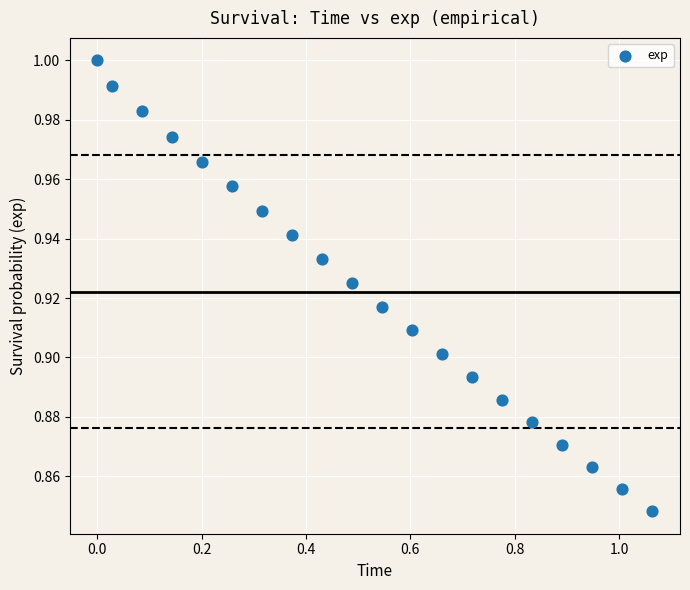

What is the range of X values (max minus min)?

1.1